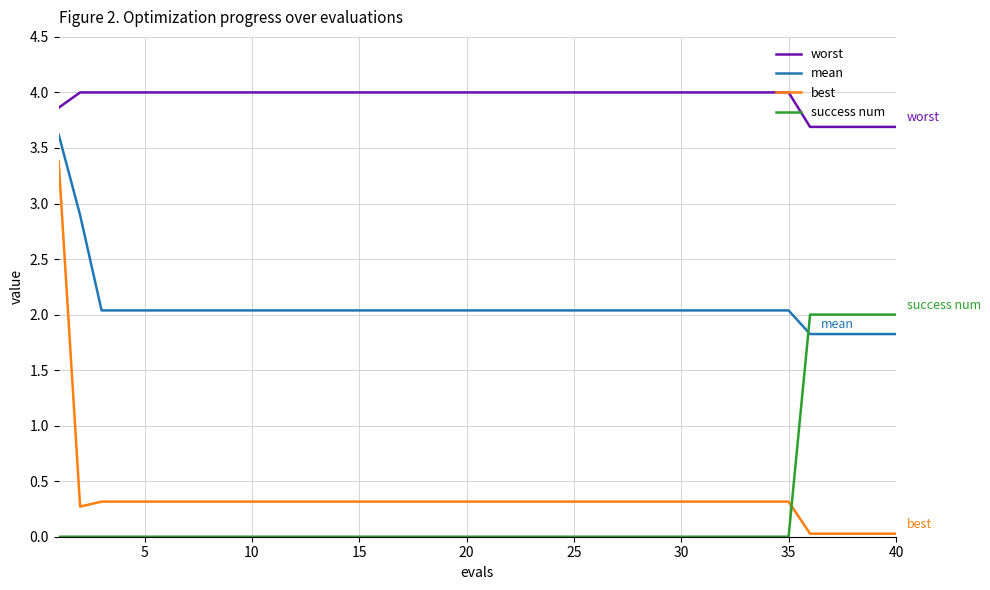

How many intersections are there between success num and mean?

1